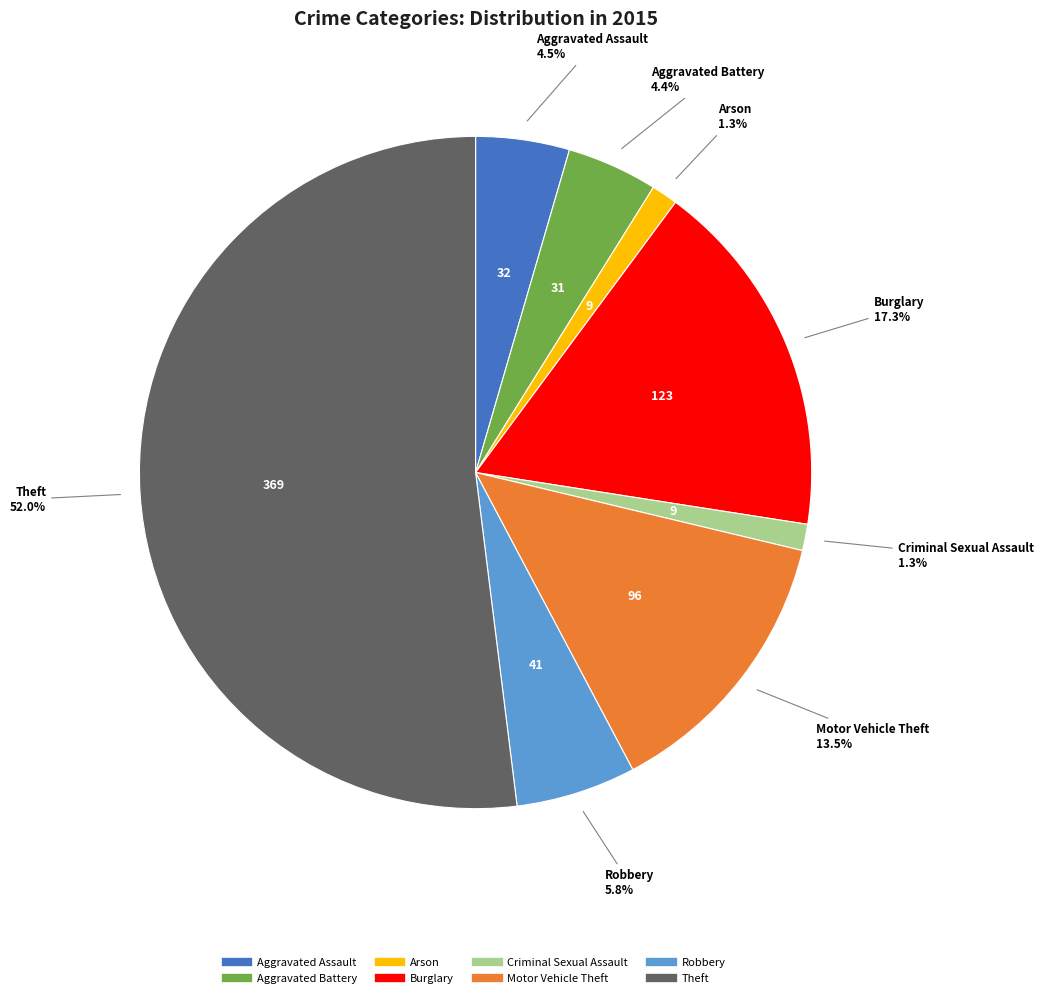

To the nearest percent, what is the combined percentage of Robbery and Theft?

58%